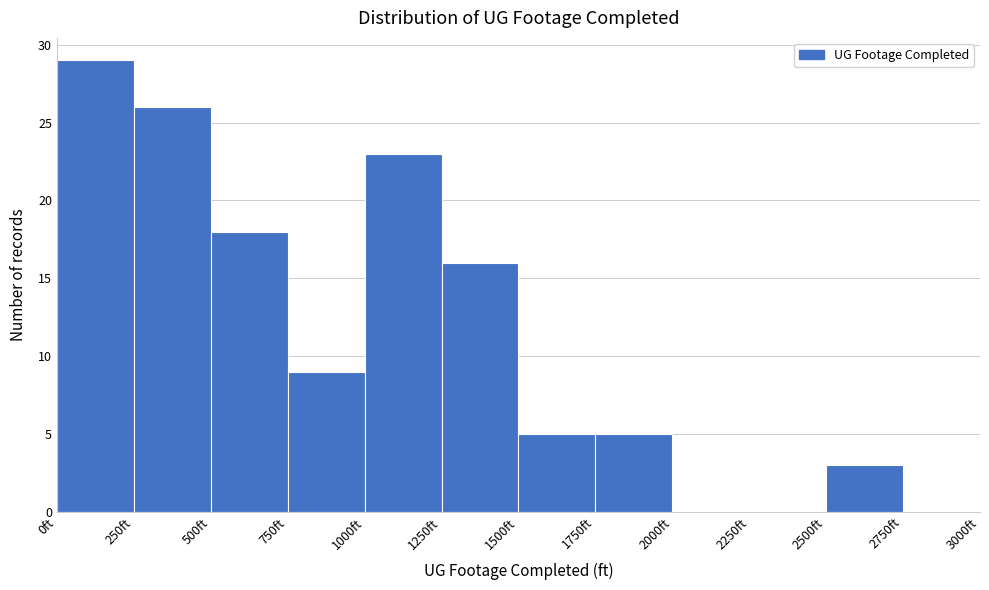

Which range on the x-axis has the tallest bar?

0 to 250